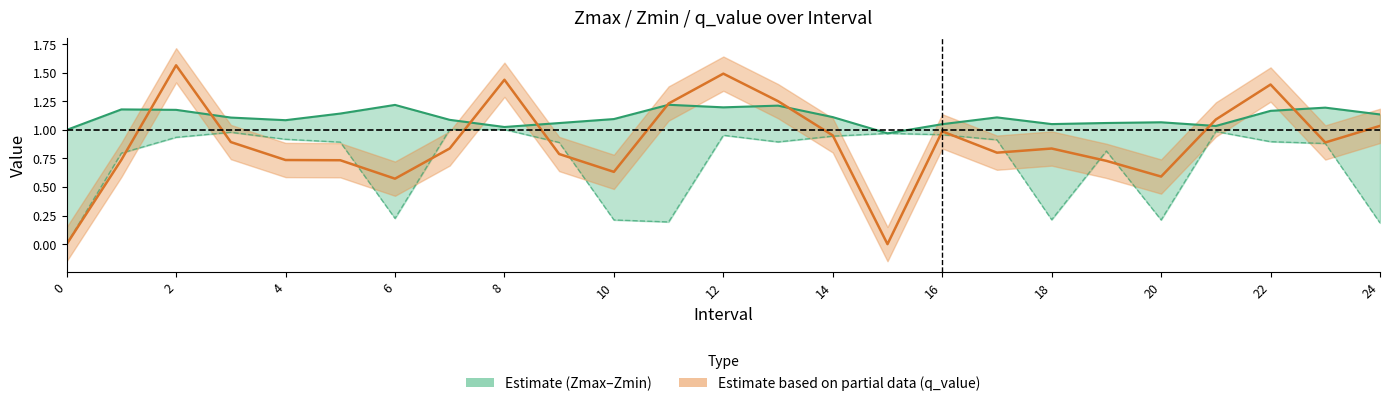

Which series has the largest total across all categories?

Zmax